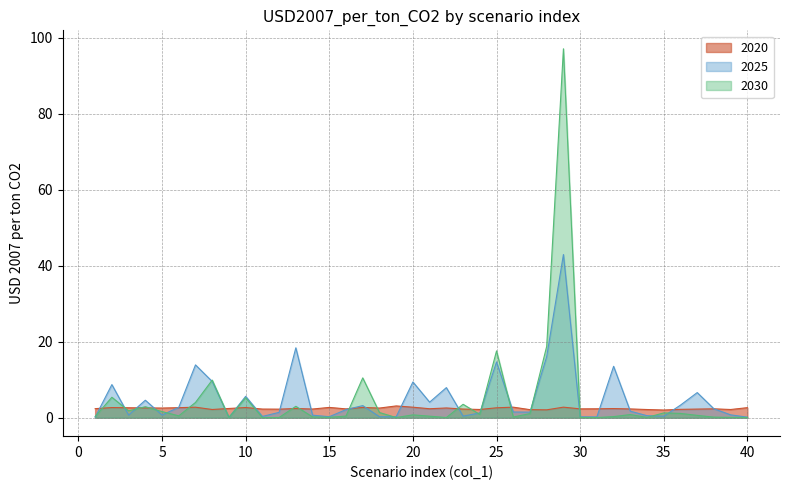

True or false: 2030 has more than 2 interior local peaks.

True